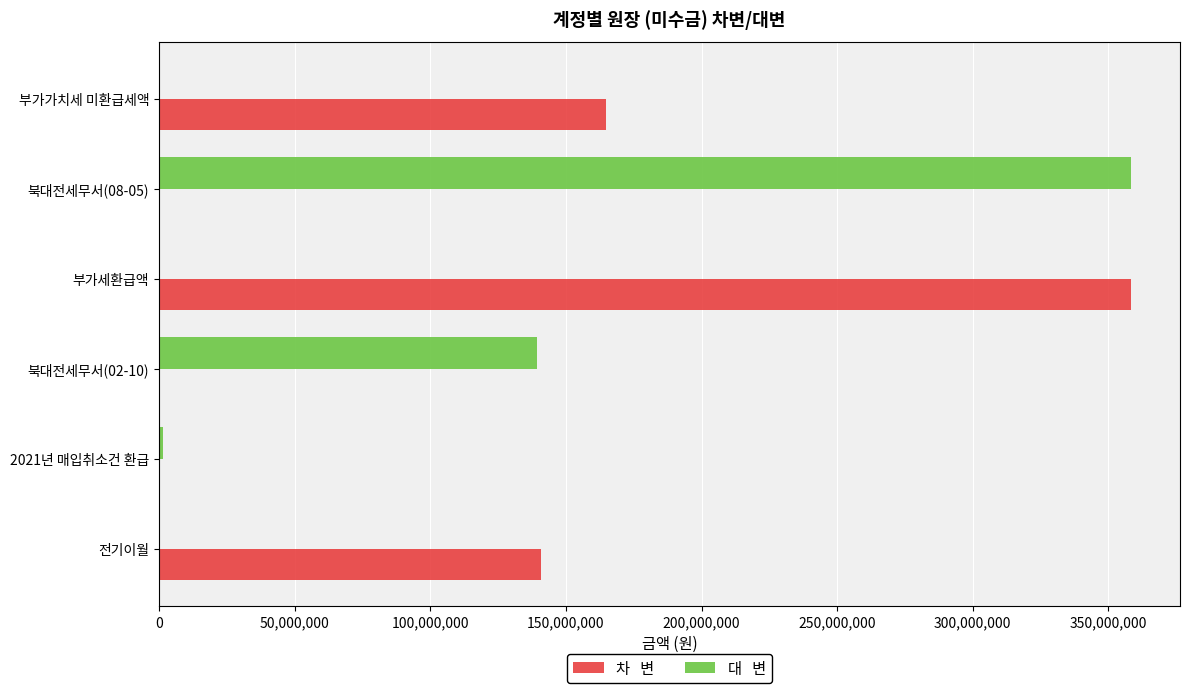

What is the total value across all series at 부가가치세 미환급세액?

164860620